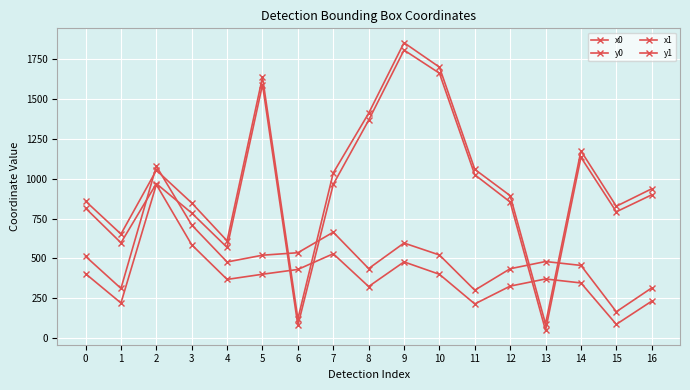

Count the number of categories in the chart.

17